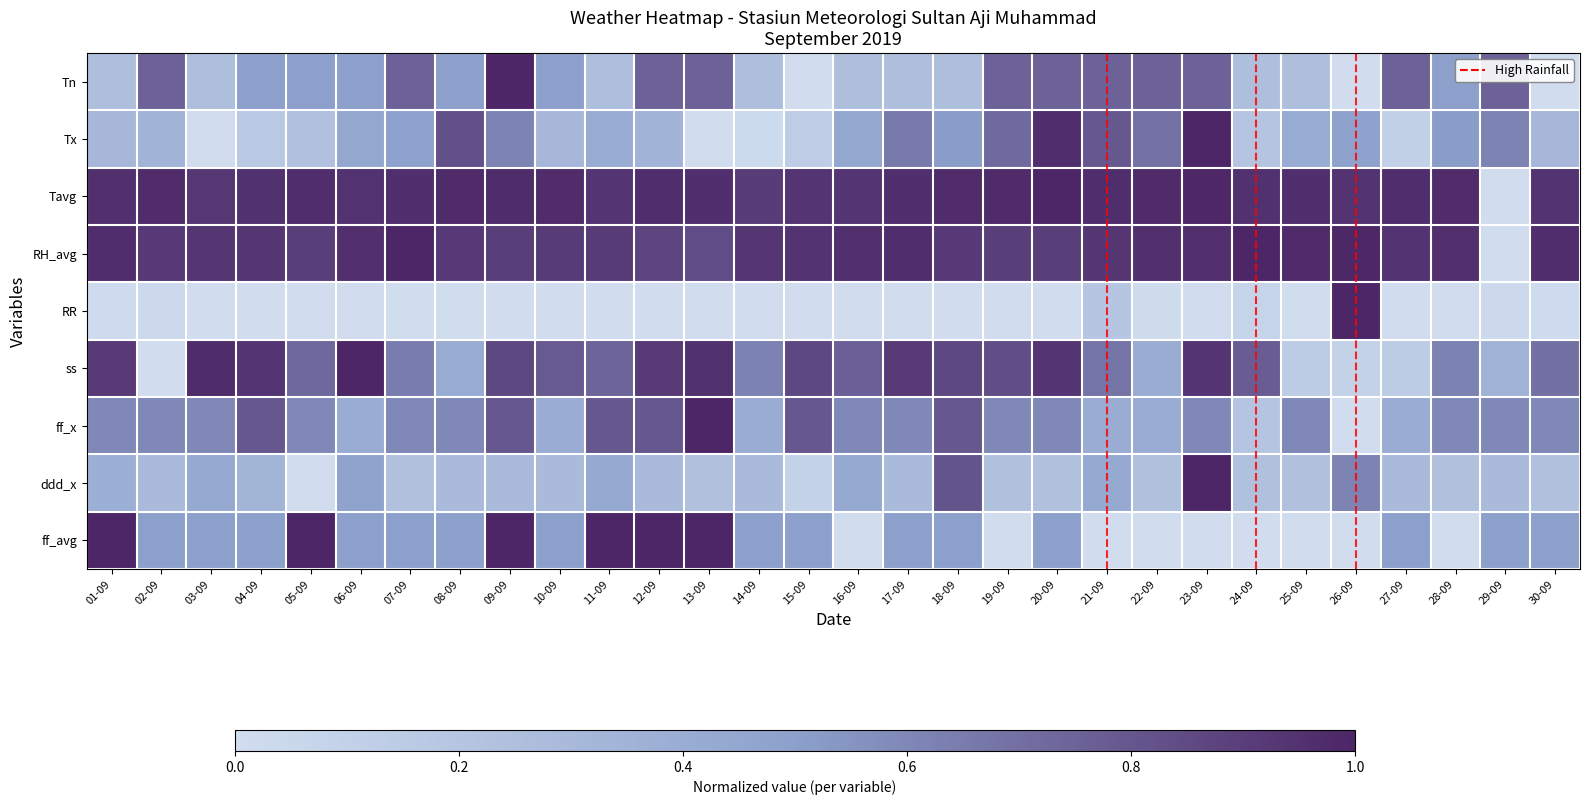

What is the total value across all series at 25-09?

3.6